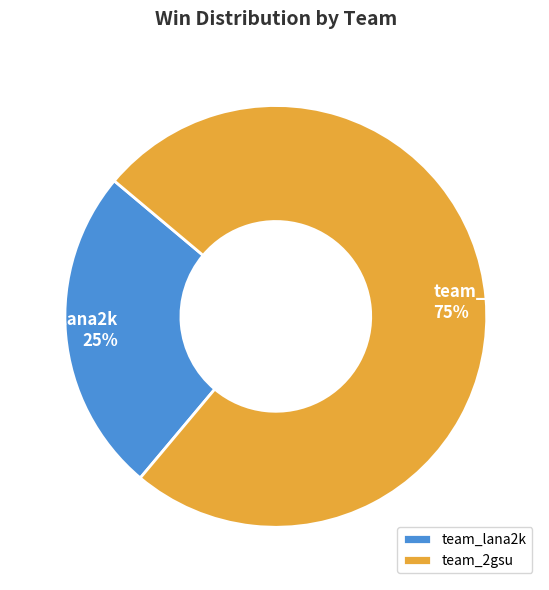

True or false: team_lana2k accounts for 40% of the total.

False